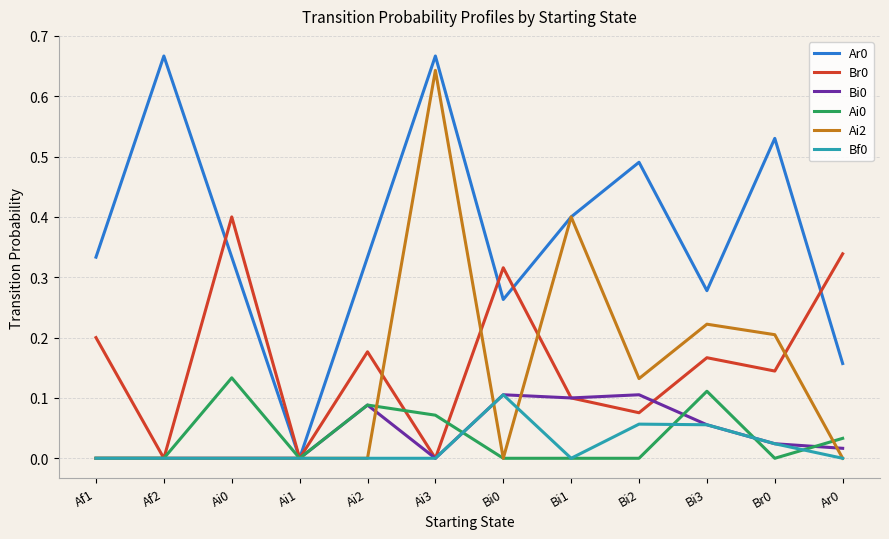

Is it true that Bi0 equals 0.0 at Af1?

True